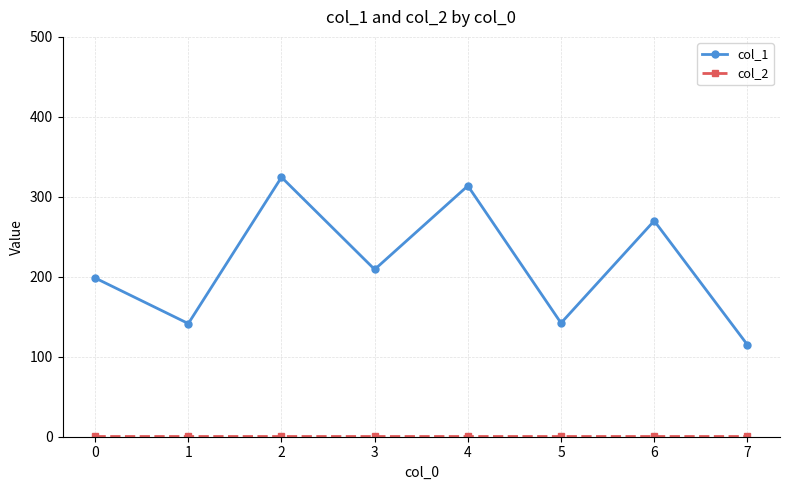

Which series has the largest total across all categories?

col_1